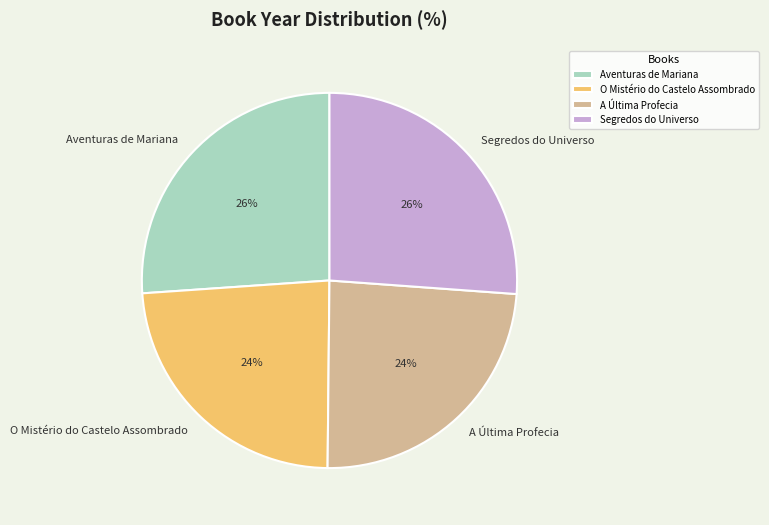

What percentage is the Segredos do Universo slice, to the nearest percent?

26%